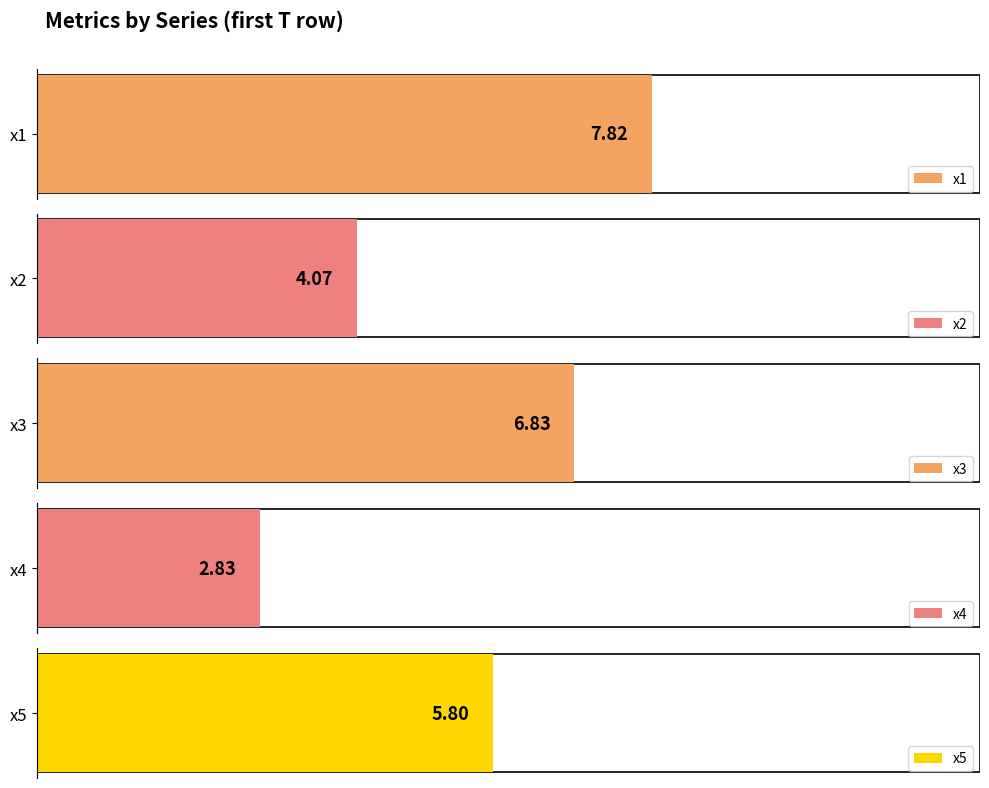

What is the difference between the highest and lowest values at T=1?

5.0